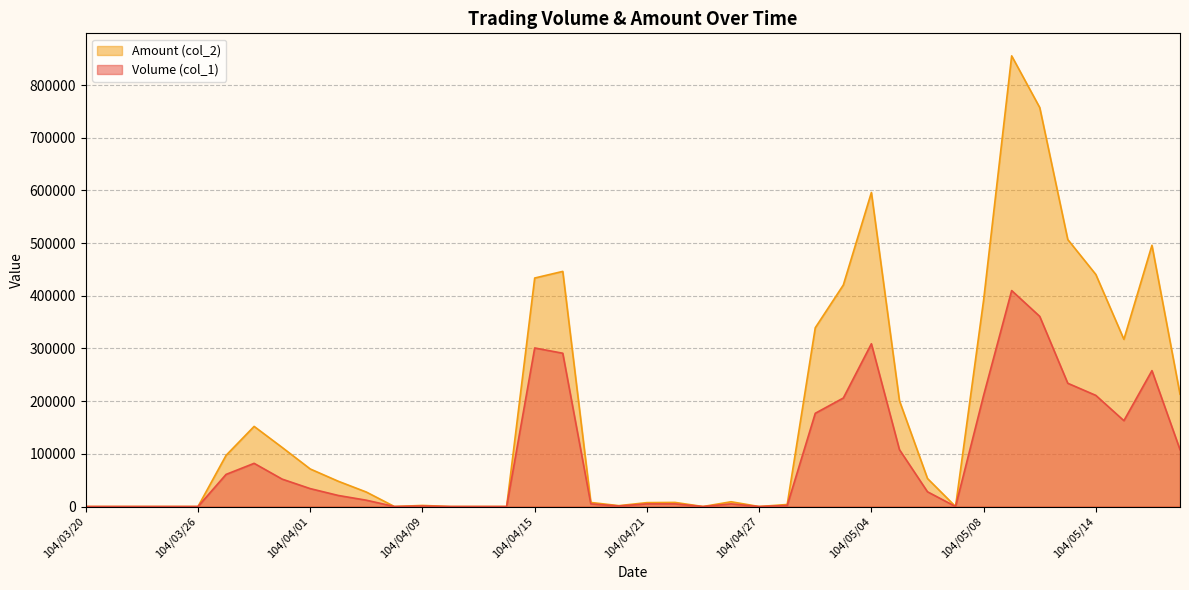

True or false: Amount (col_2) and Volume (col_1) intersect in this chart.

False